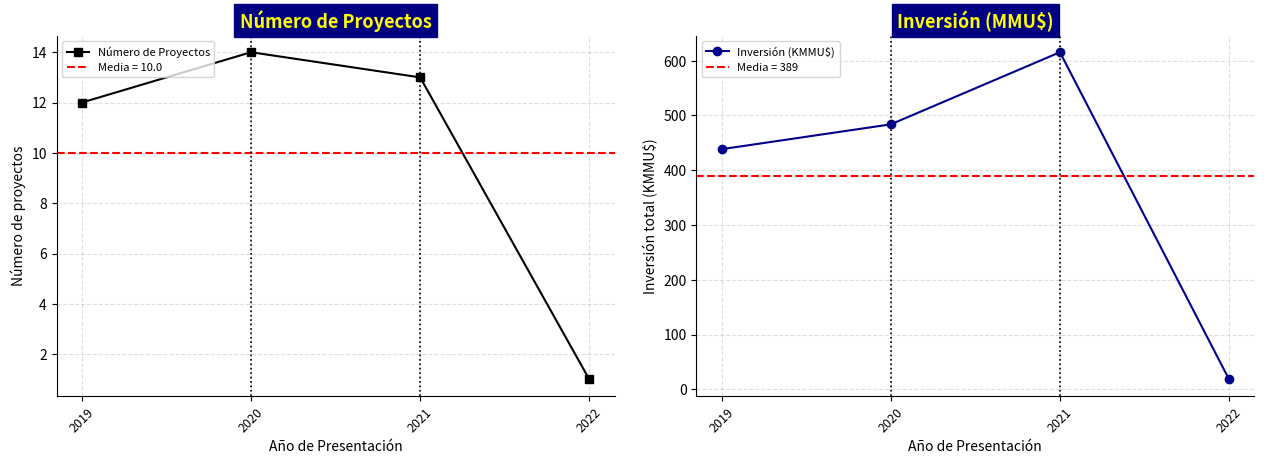

How many data points in Número de Proyectos are less than 13?

2